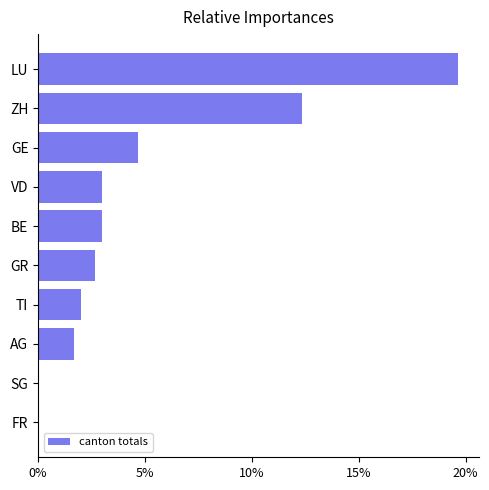

How many bars are there in total?

10